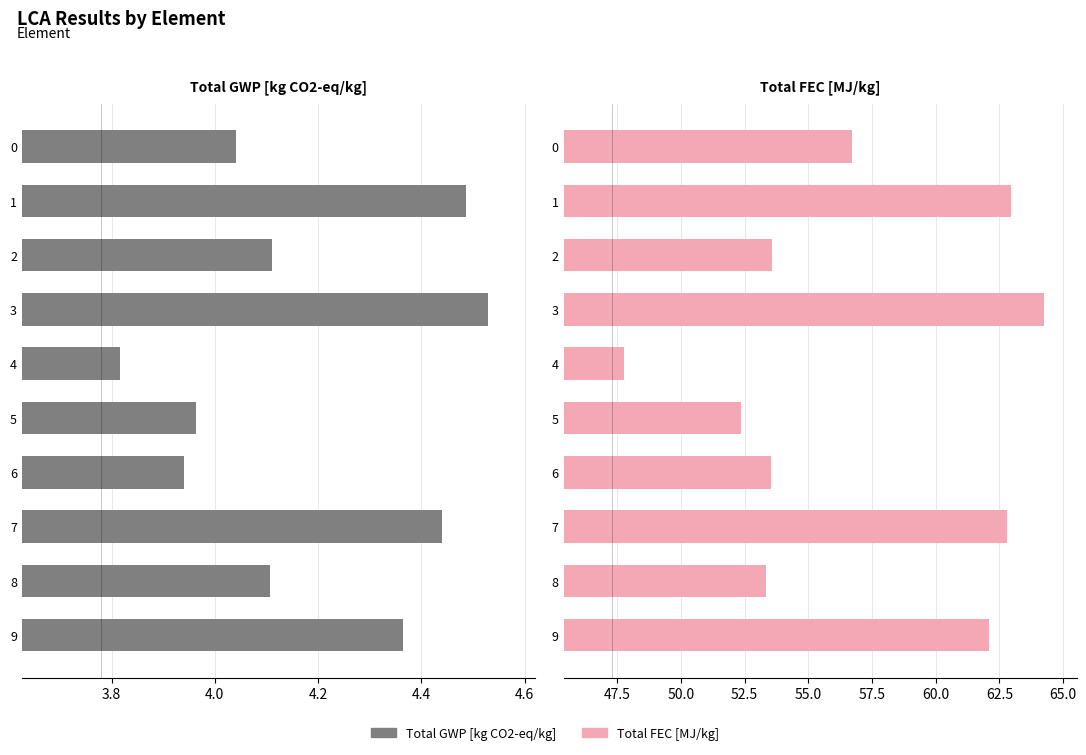

Which series changed the most between 1 and 6?

Total FEC [MJ/kg]